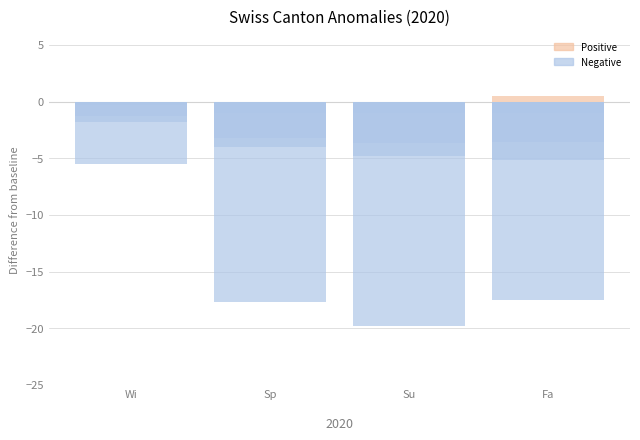

What position from the right is Fa?

1